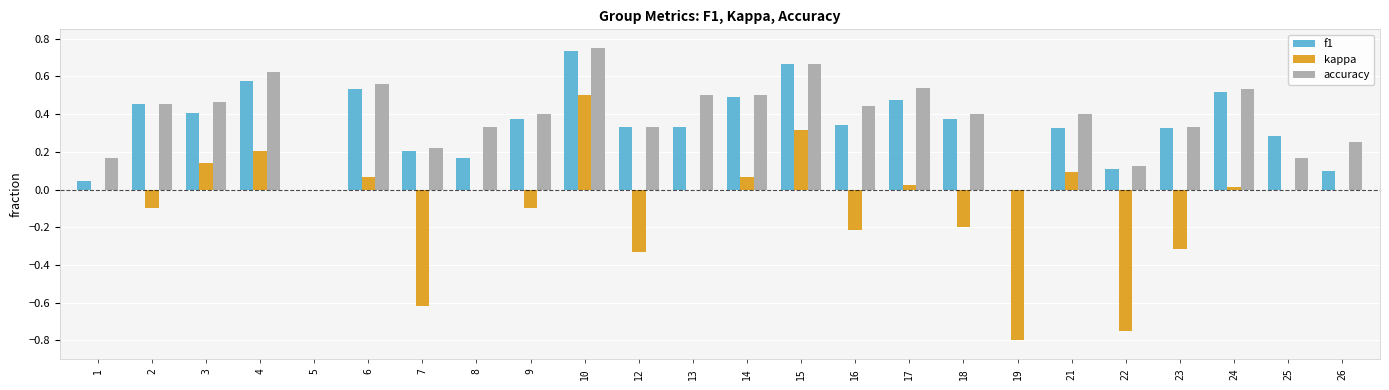

At which category is the sum across all series the highest?

10